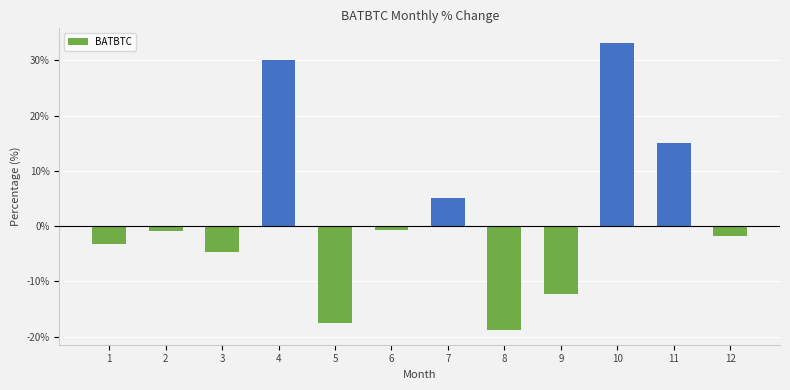

True or false: the data shows 5.1 at 7.

True